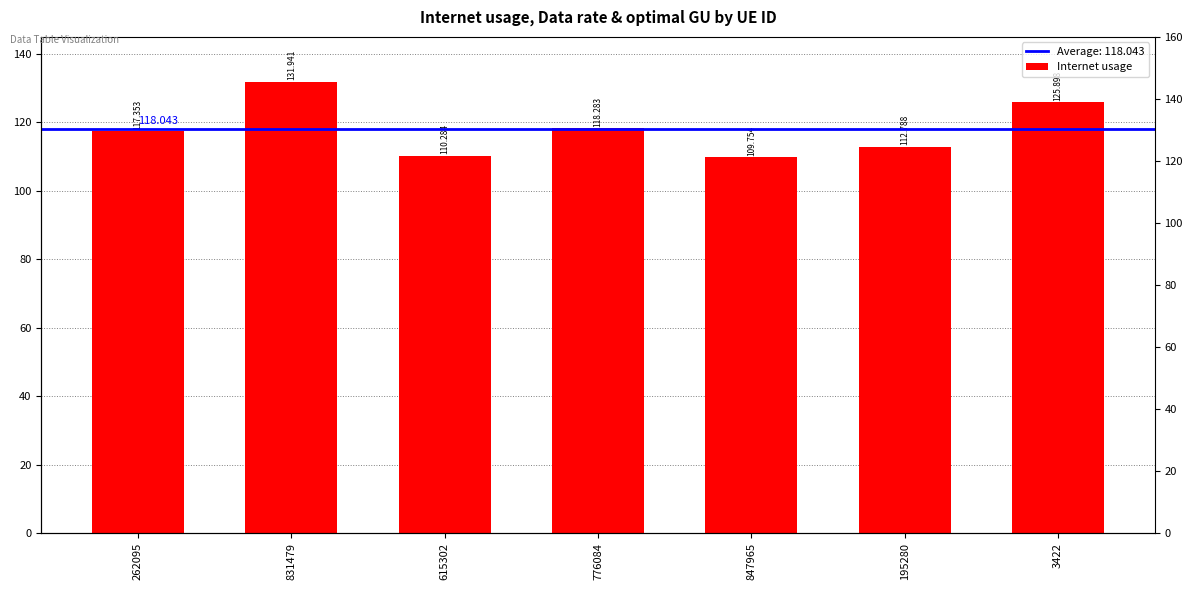

What is the sum of the values at 615302 and 847965?

220.0